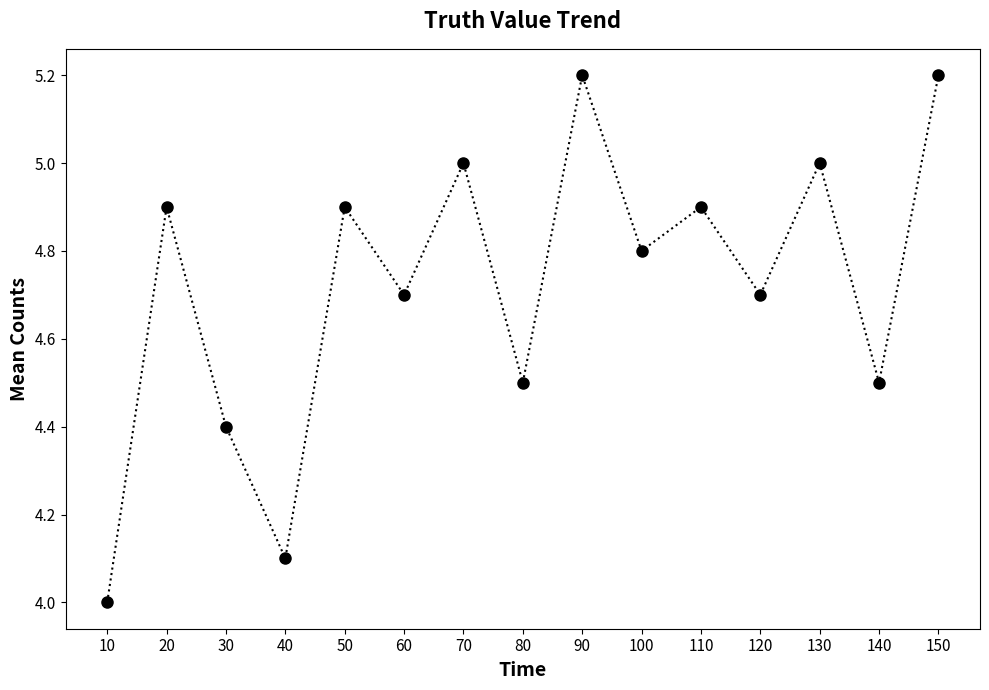

Where is the first local minimum?

40